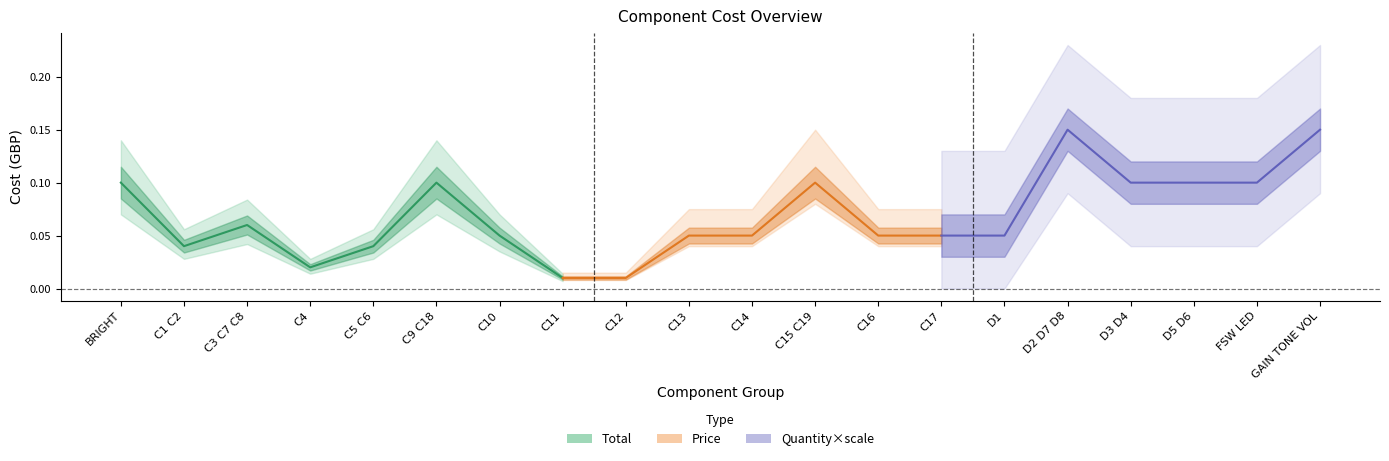

True or false: Total and Price intersect in this chart.

False